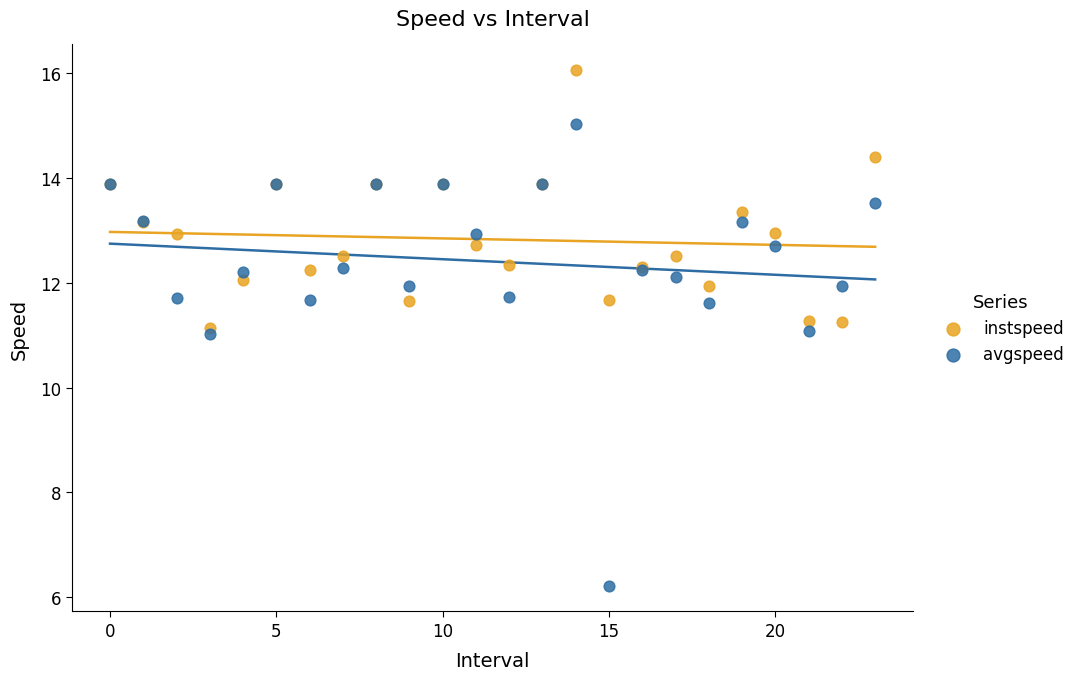

Which series reaches the maximum Y coordinate?

instspeed